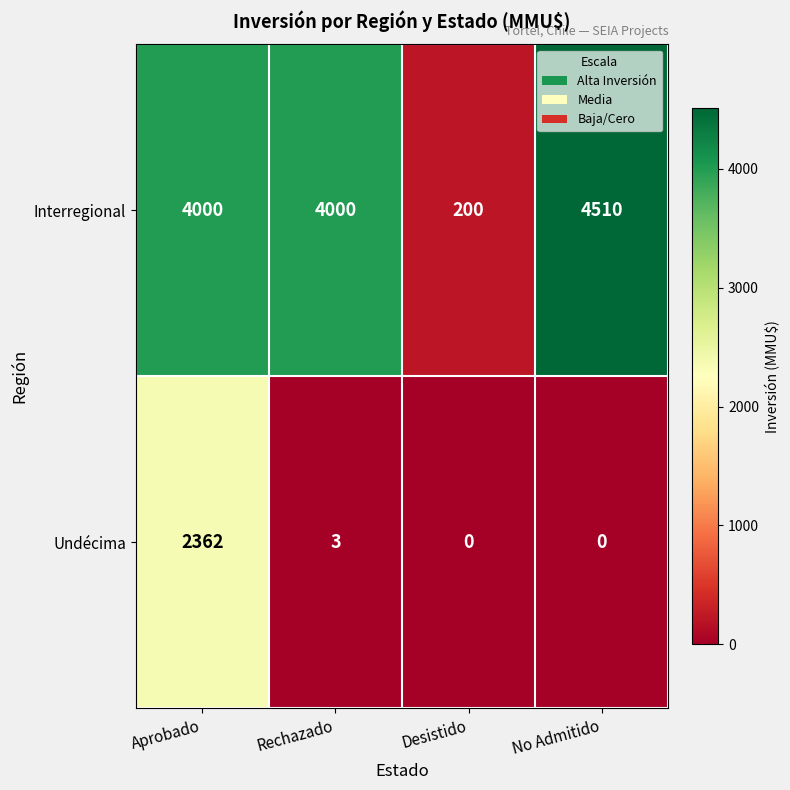

At how many categories does at least one series exceed 1292?

3